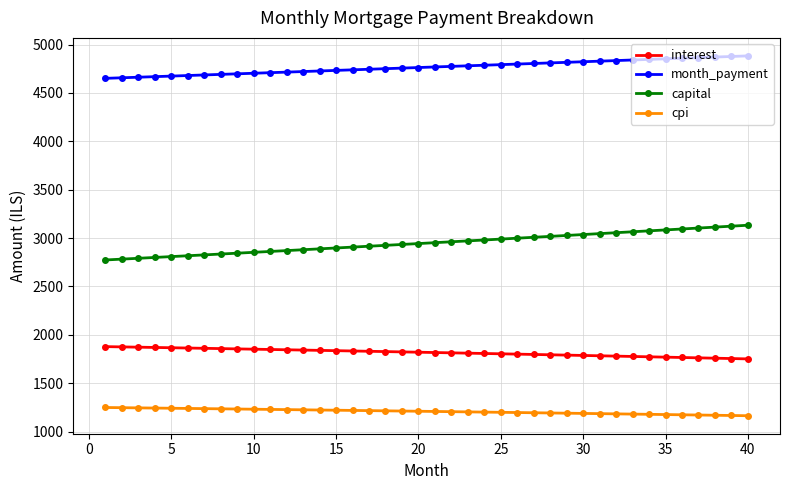

At how many categories does at least one series exceed 4142?

40